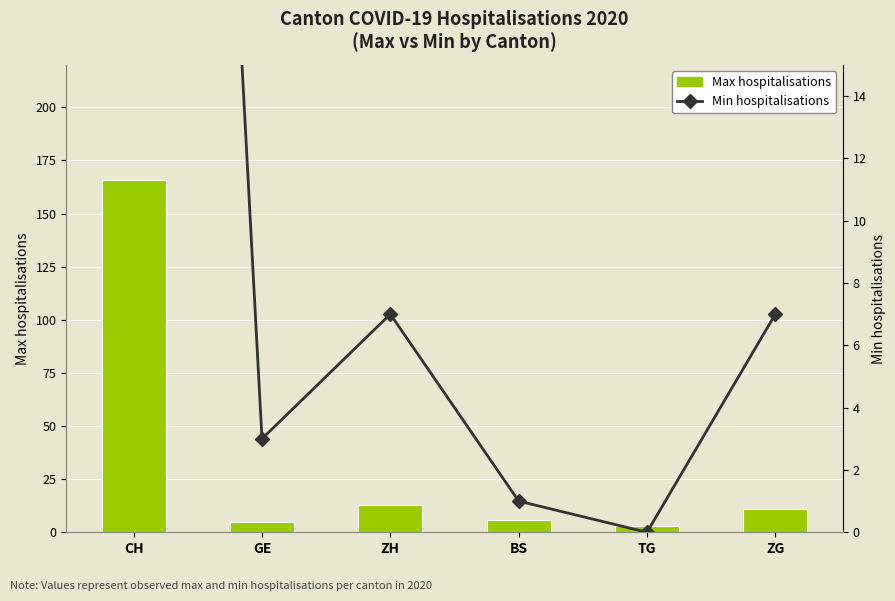

What is the sum of the Min hospitalisations values at CH and GE?

83